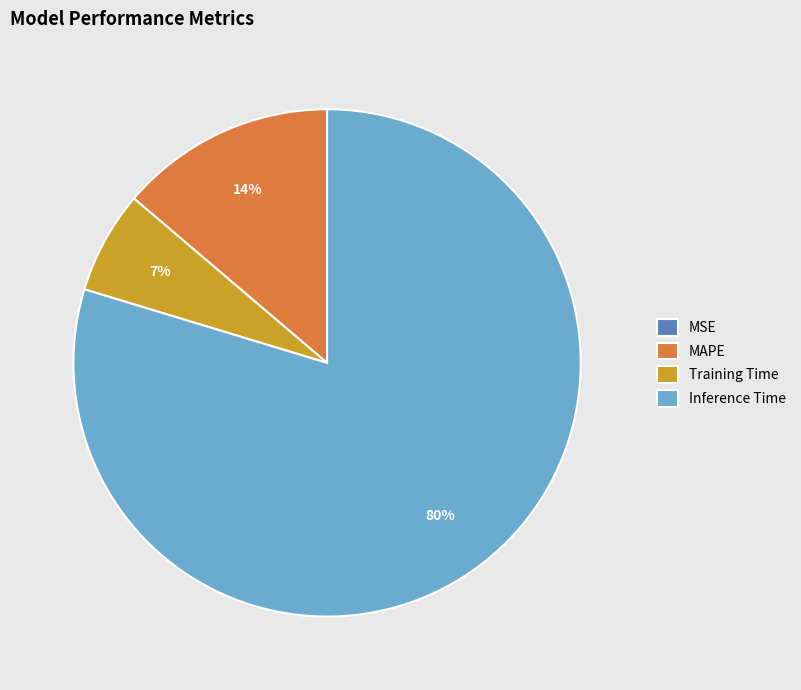

Is it true that Training Time is 1% of the pie?

False